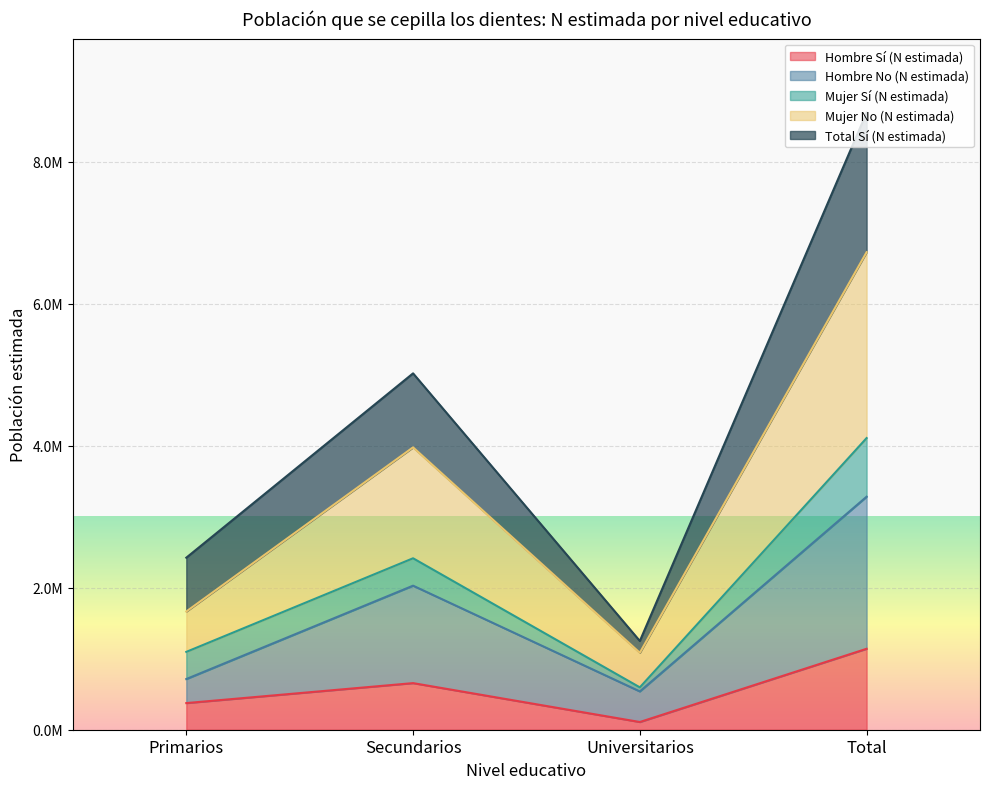

What is the sum of all Hombre No (N estimada) values?

6562472